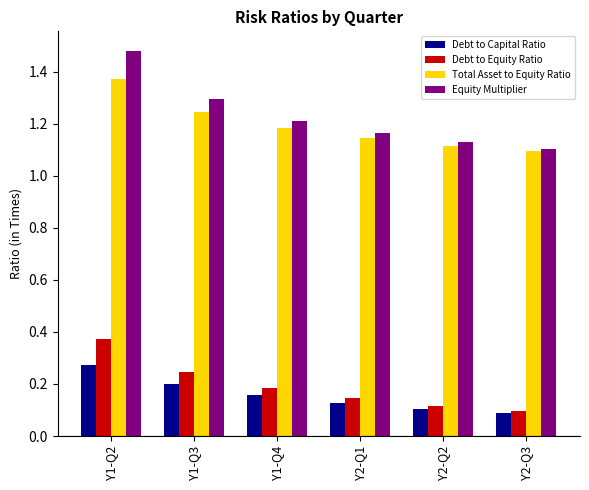

What is the difference between the highest and lowest values at Y2-Q2?

1.0